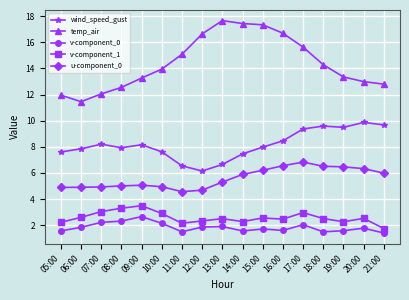

True or false: u-component_0 has more than 1 interior local peaks.

True